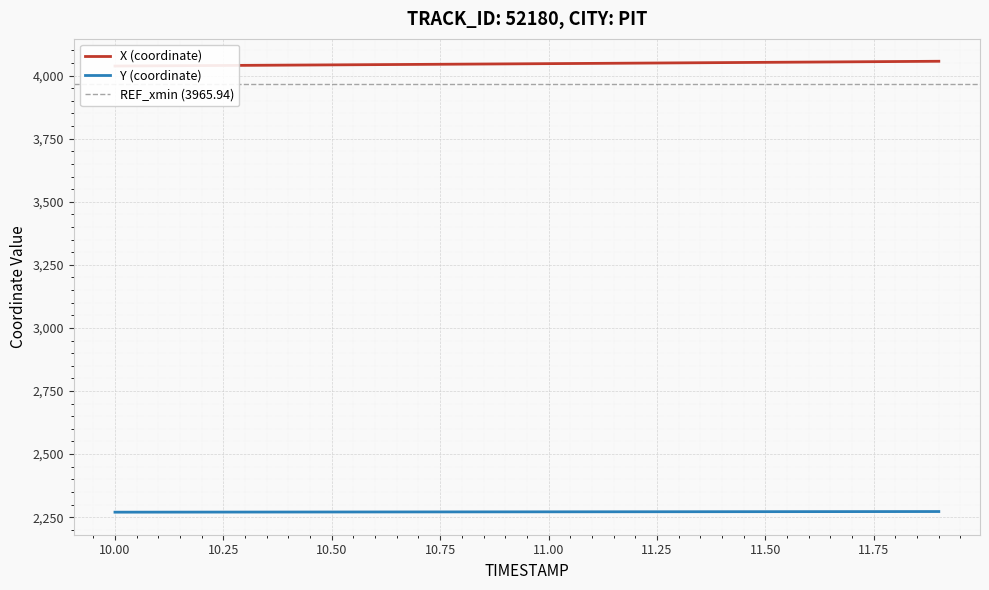

True or false: X and Y cross at least once.

False